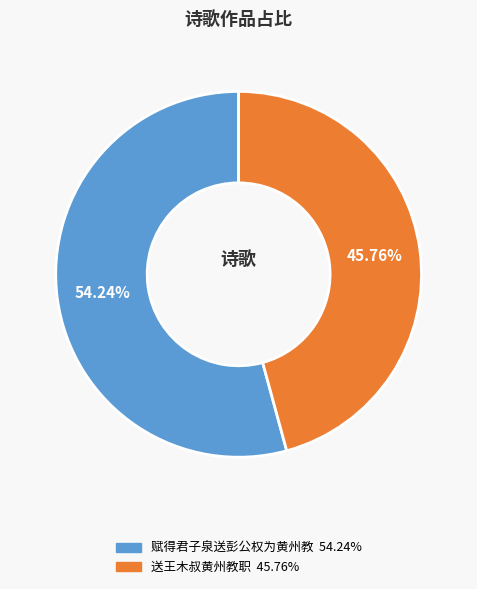

Count the number of slices in the pie.

2